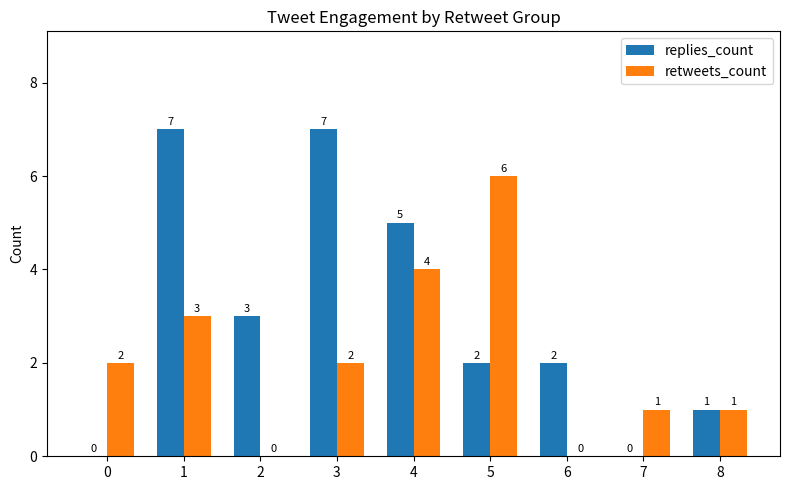

Count the number of data series in this chart.

2